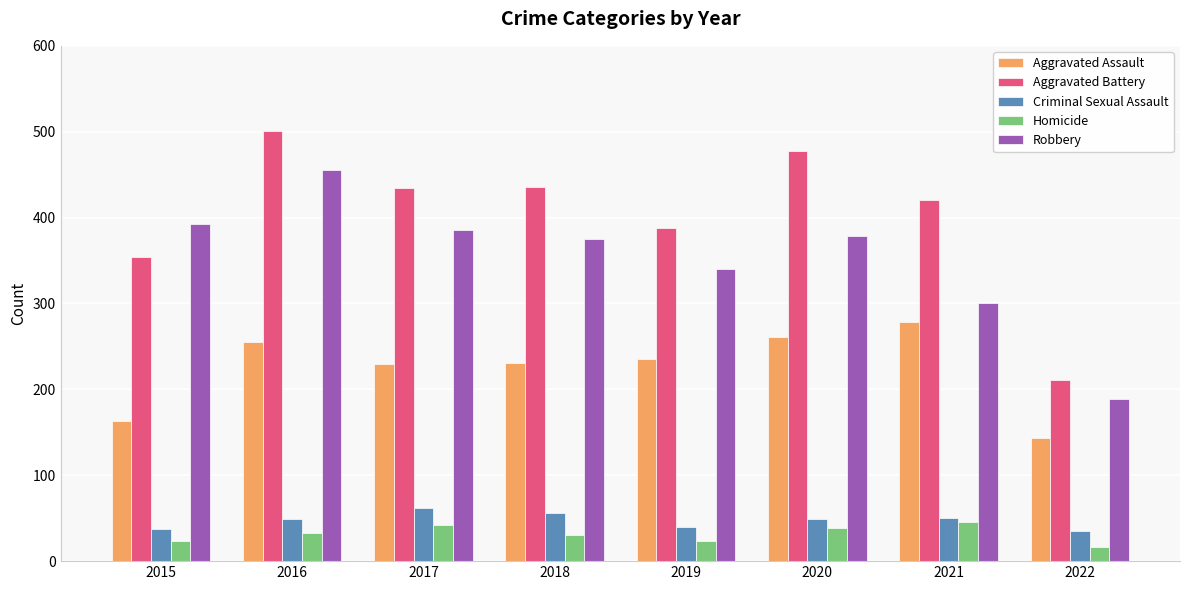

How many values in the Criminal Sexual Assault series are below 49?

3